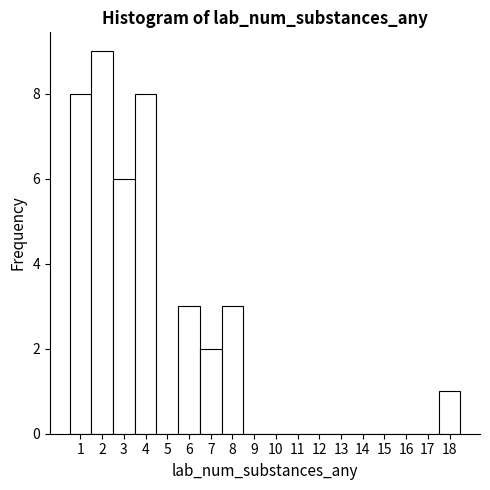

Reading left to right, transcribe this chart: for each bar, give the range it covers on the x-axis and its height. The values are not printed on the chart, so give them approximately, as read against the axis.

0.5 to 1.5: 8
1.5 to 2.5: 9
2.5 to 3.5: 6
3.5 to 4.5: 8
4.5 to 5.5: 0
5.5 to 6.5: 3
6.5 to 7.5: 2
7.5 to 8.5: 3
8.5 to 9.5: 0
9.5 to 10.5: 0
10.5 to 11.5: 0
11.5 to 12.5: 0
12.5 to 13.5: 0
13.5 to 14.5: 0
14.5 to 15.5: 0
15.5 to 16.5: 0
16.5 to 17.5: 0
17.5 to 18.5: 1